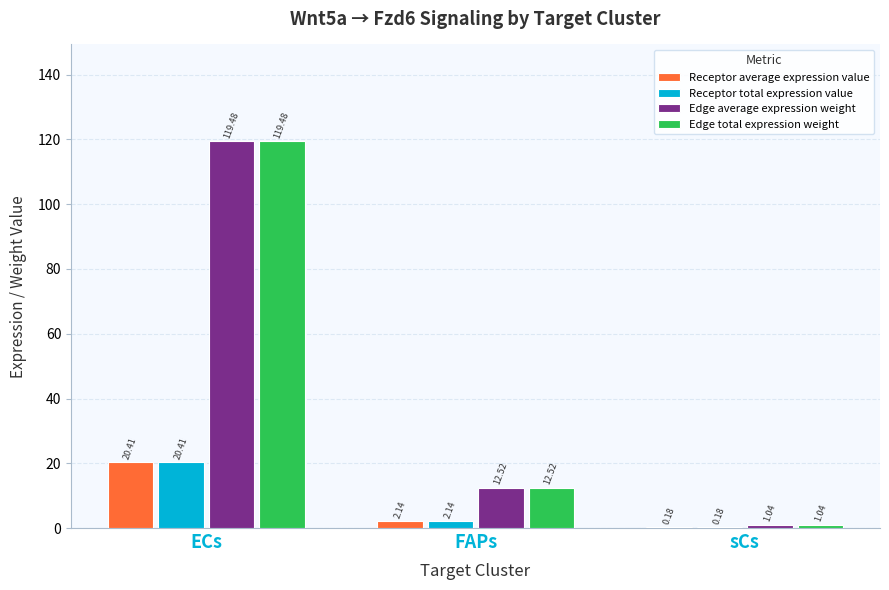

Which category has the highest value across all series?

ECs